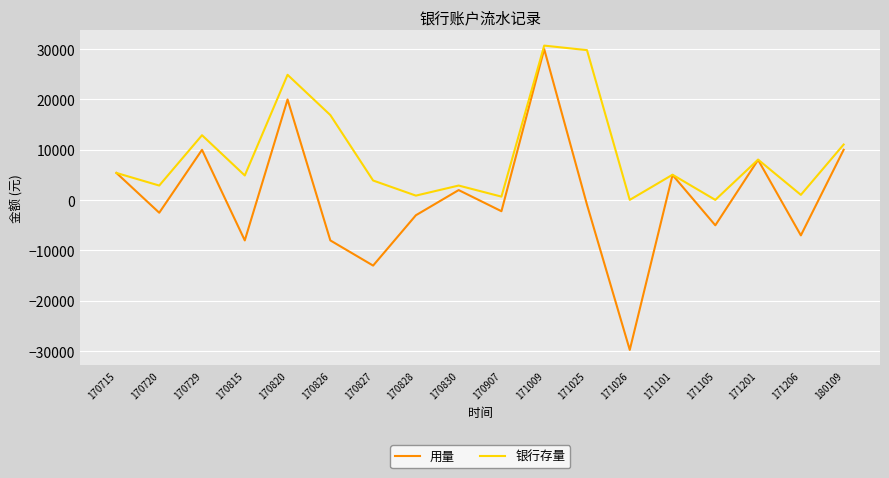

What is the total value across all series at 170815?

-3100